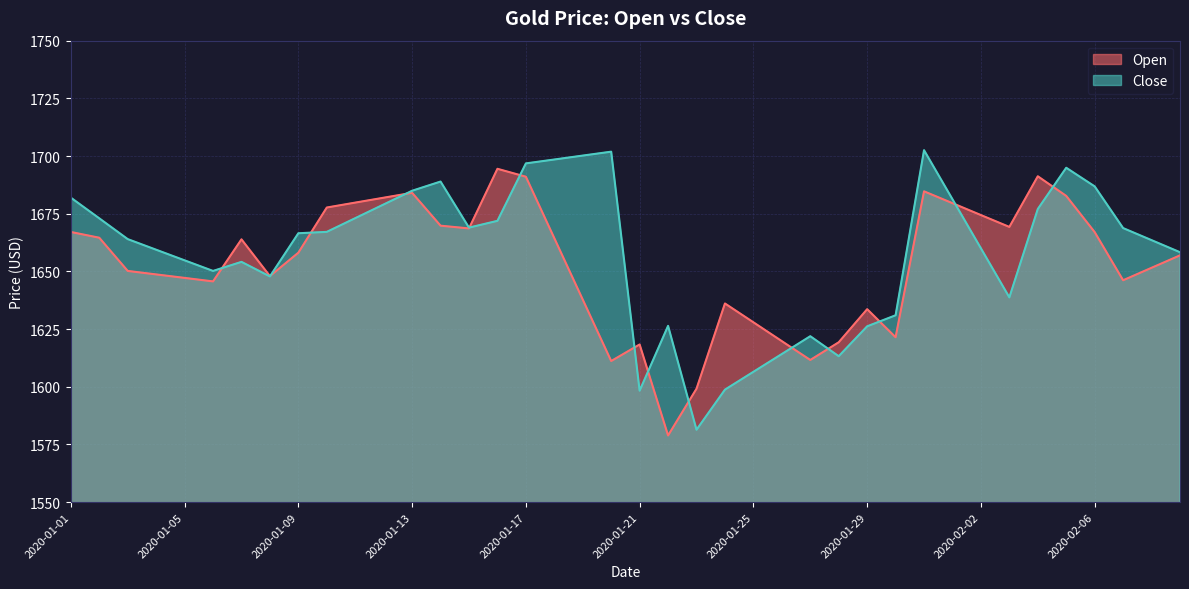

The value of Close at 2020-01-22 is 1626.4. True or false?

True